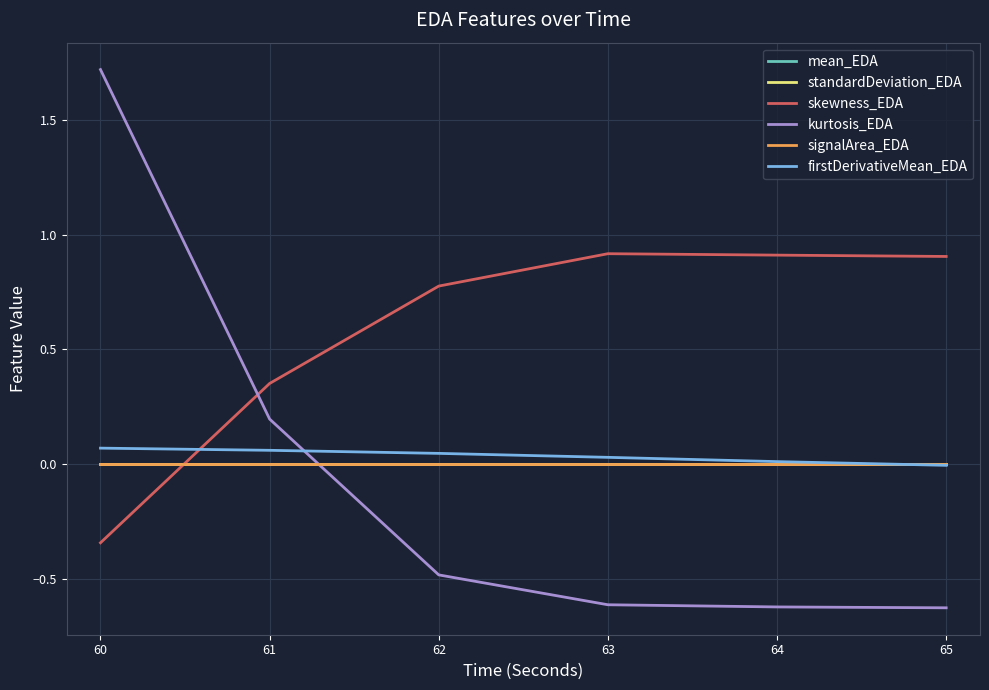

Does the chart display data point markers on the line(s)?

No